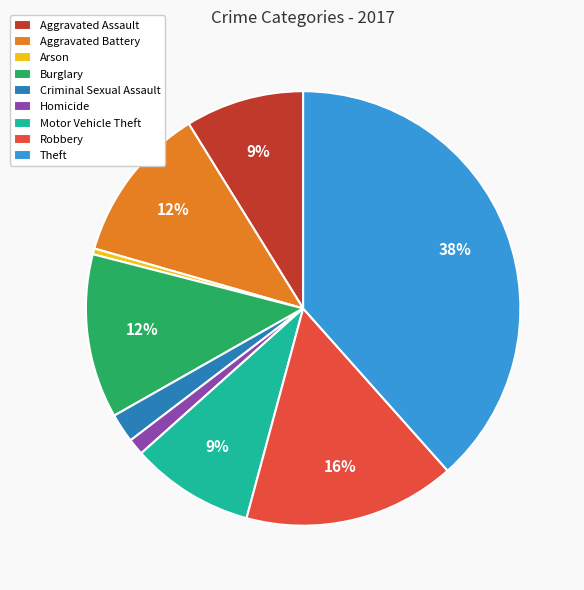

Is the sum of Aggravated Assault and Aggravated Battery greater than half?

No